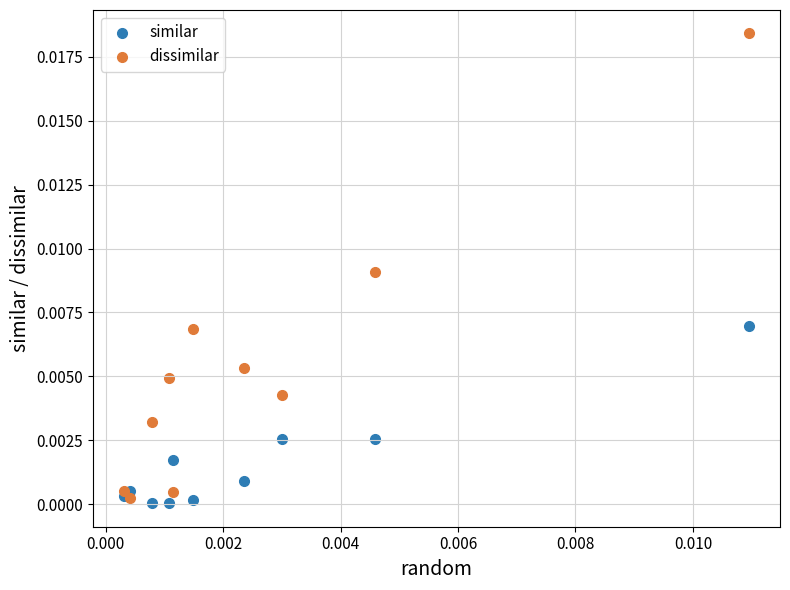

Which series reaches the maximum Y coordinate?

dissimilar